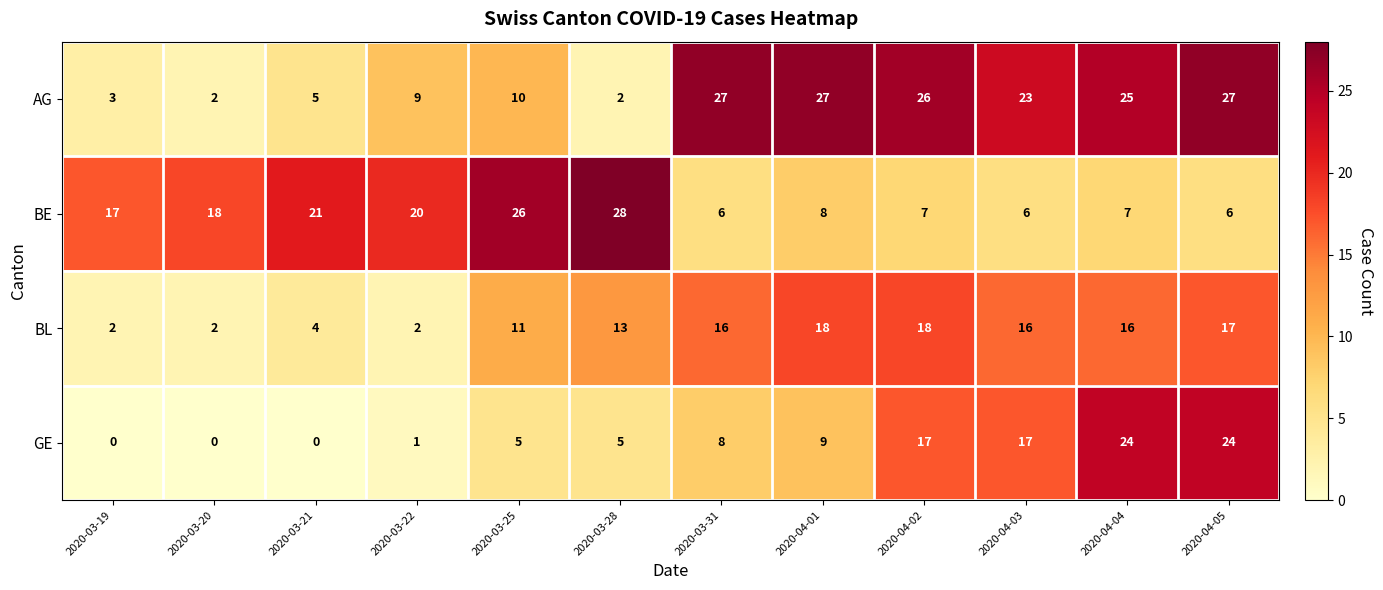

Rank the series by their average value, from lowest to highest.

GE, BL, BE, AG